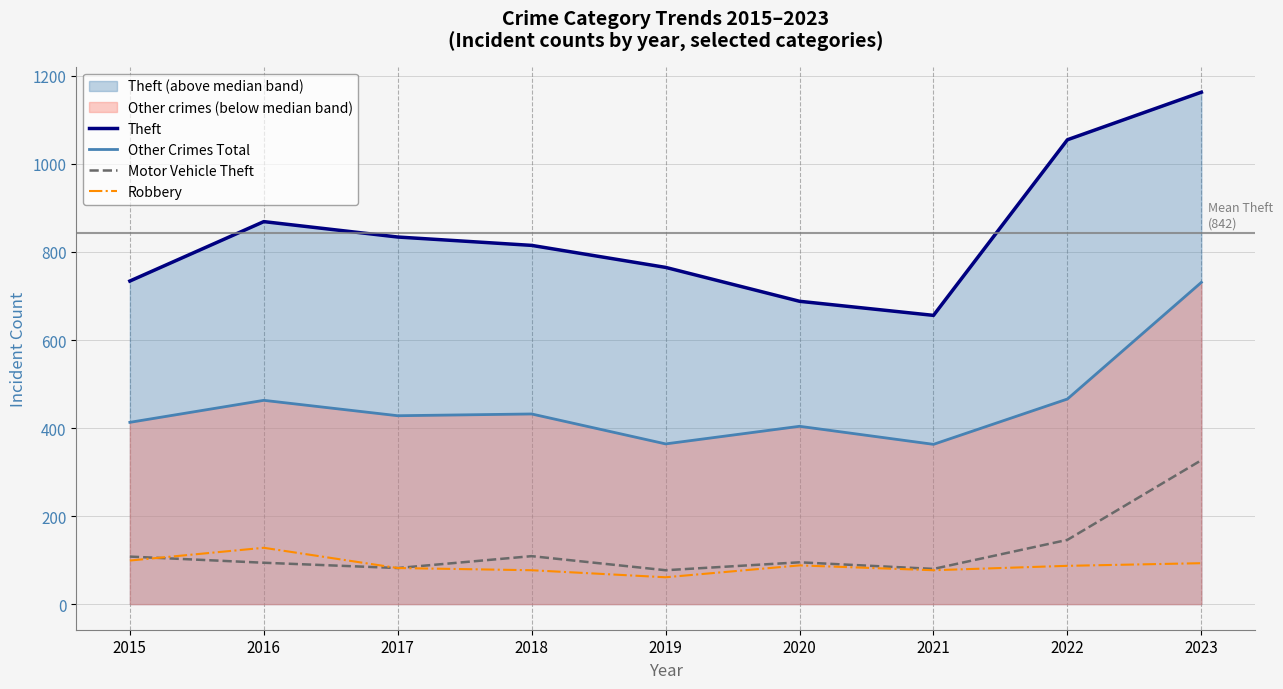

True or false: Theft and Robbery cross at least once.

False